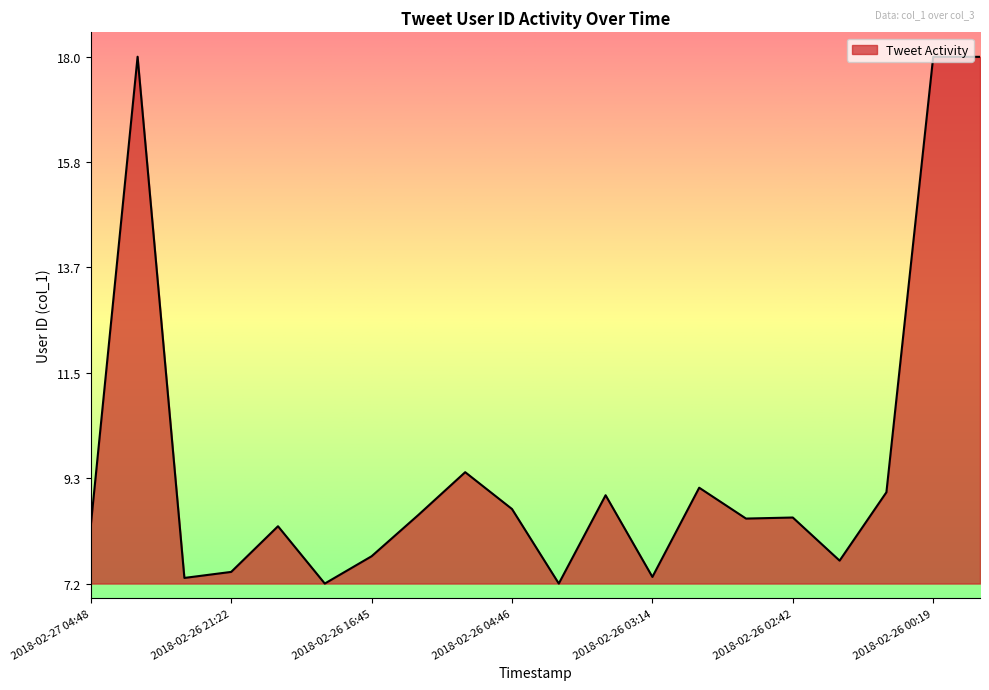

What is the smallest value displayed?

7.2